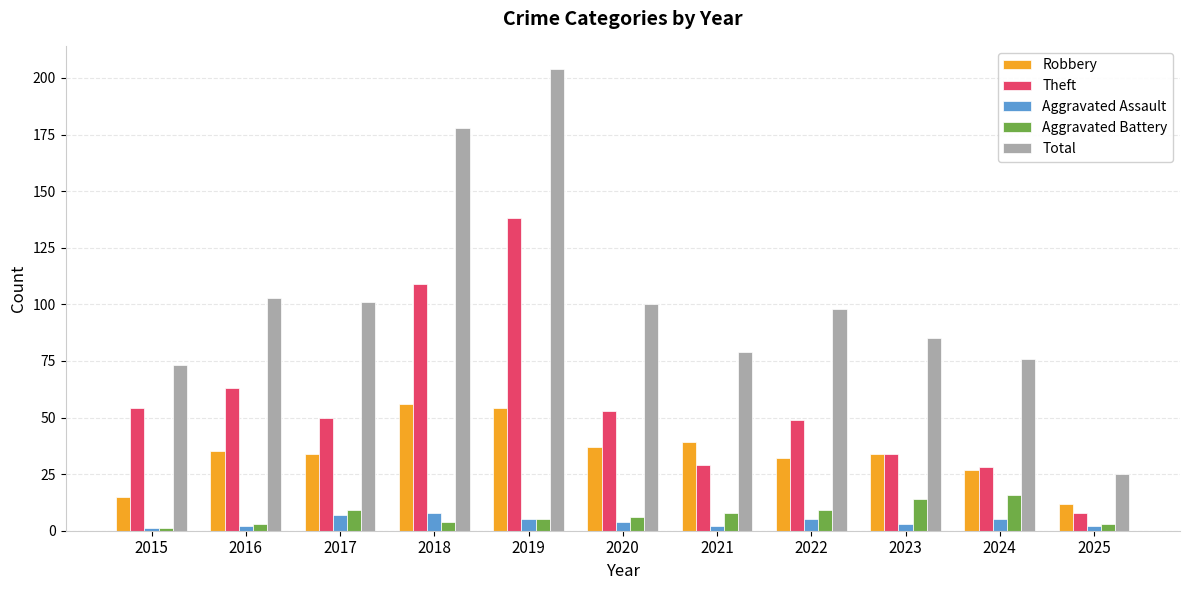

What are all the series names shown in the legend?

Robbery, Theft, Aggravated Assault, Aggravated Battery, Total